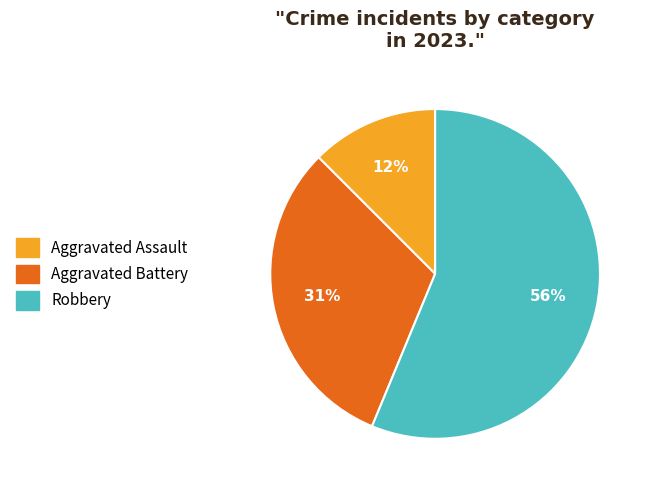

To the nearest percent, what is the combined percentage of Robbery and Aggravated Assault?

69%